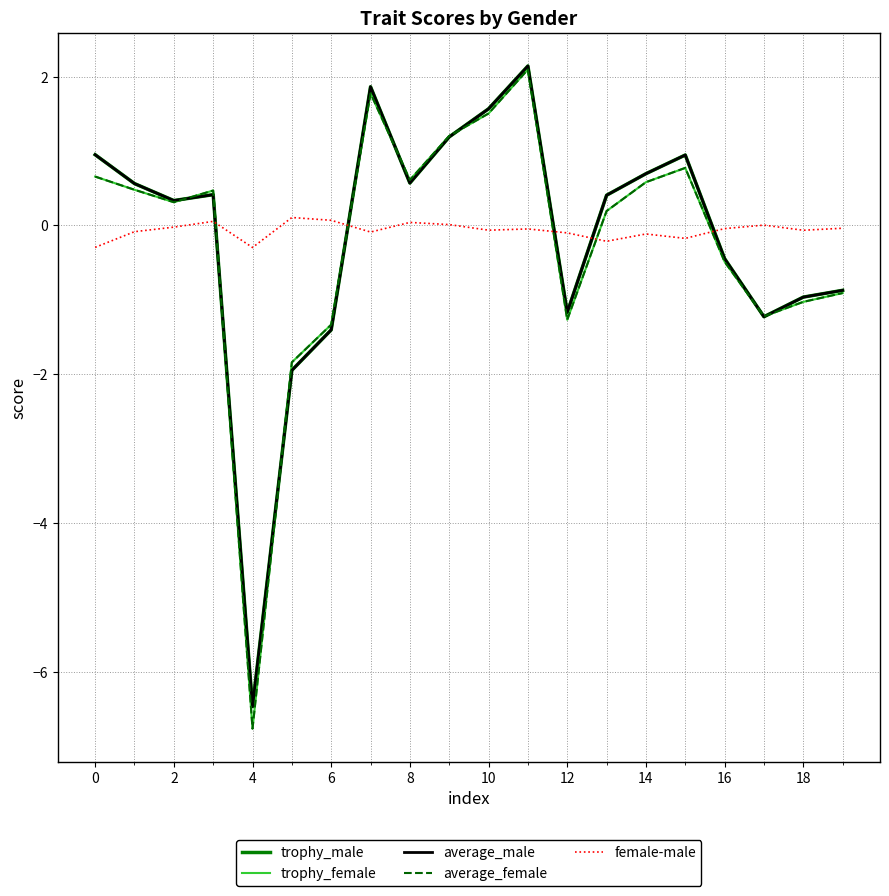

Which series has the largest range (max minus min)?

trophy_female